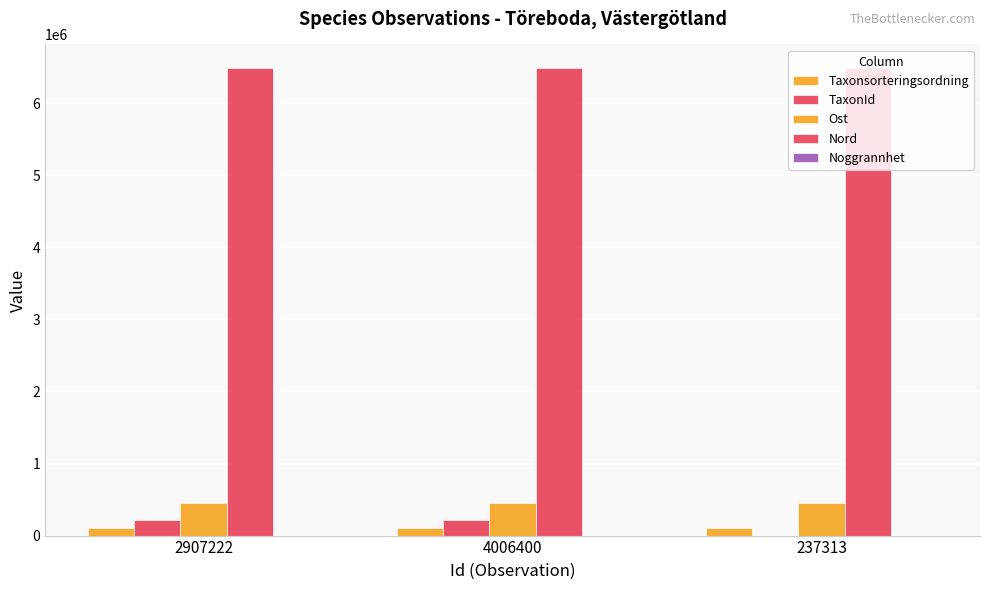

What is the total value across all series at 4006400?

7272652